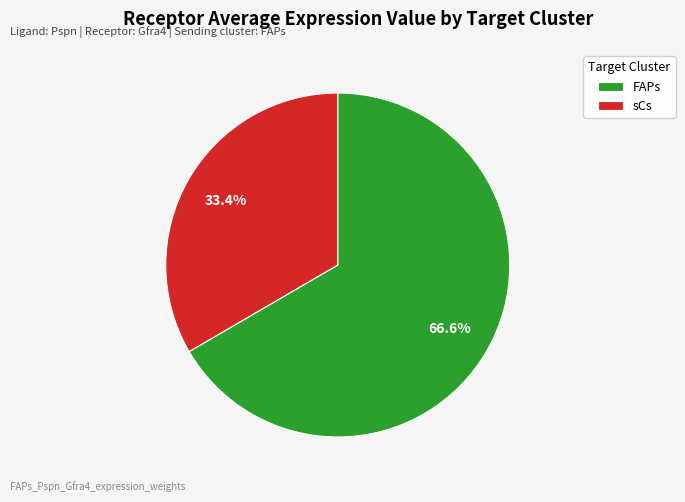

To the nearest percent, what is the difference between the FAPs and sCs slice percentages?

33%